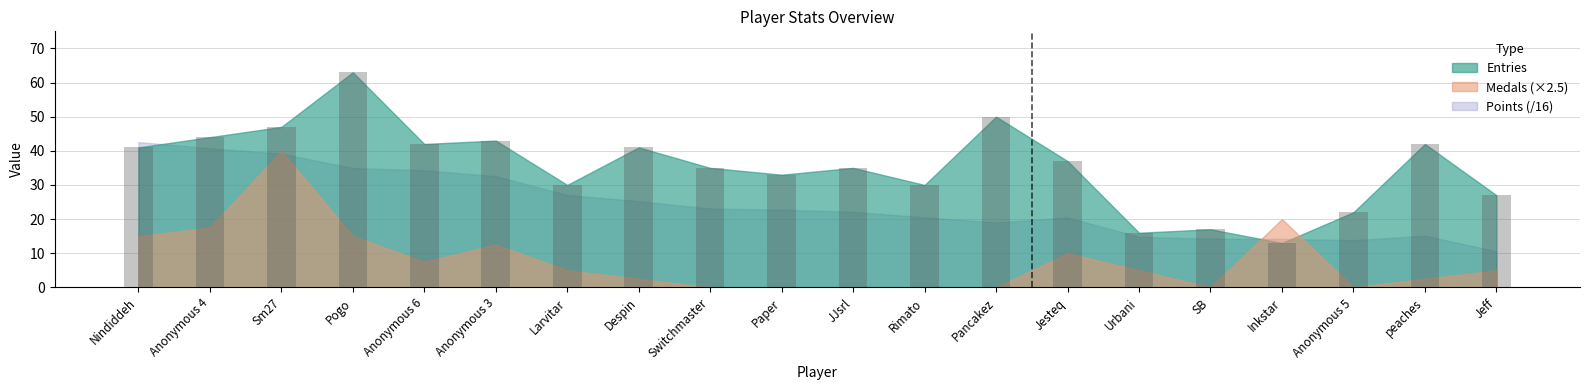

Does the chart contain stacked bars?

No